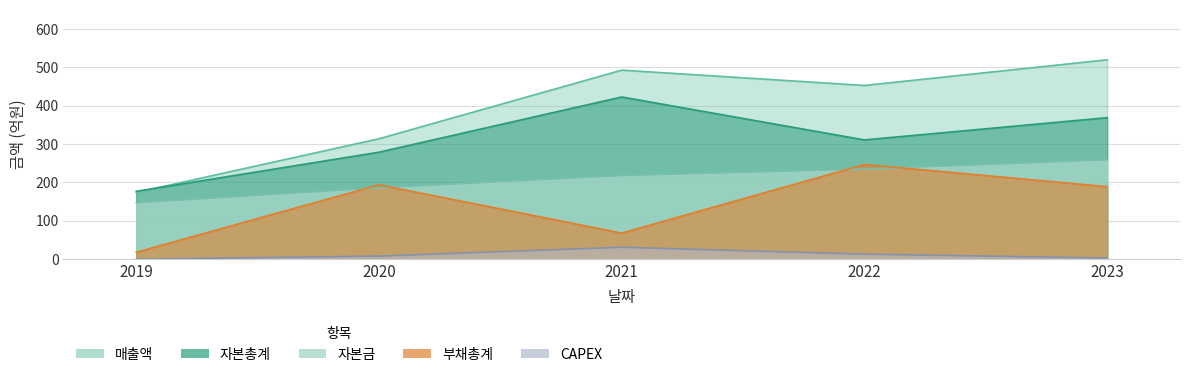

At which label does CAPEX reach its minimum?

2019